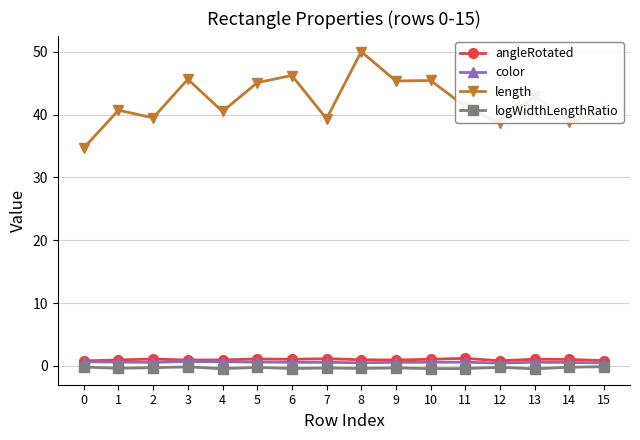

Is the value of length at 7 greater than the value of angleRotated at 15?

Yes